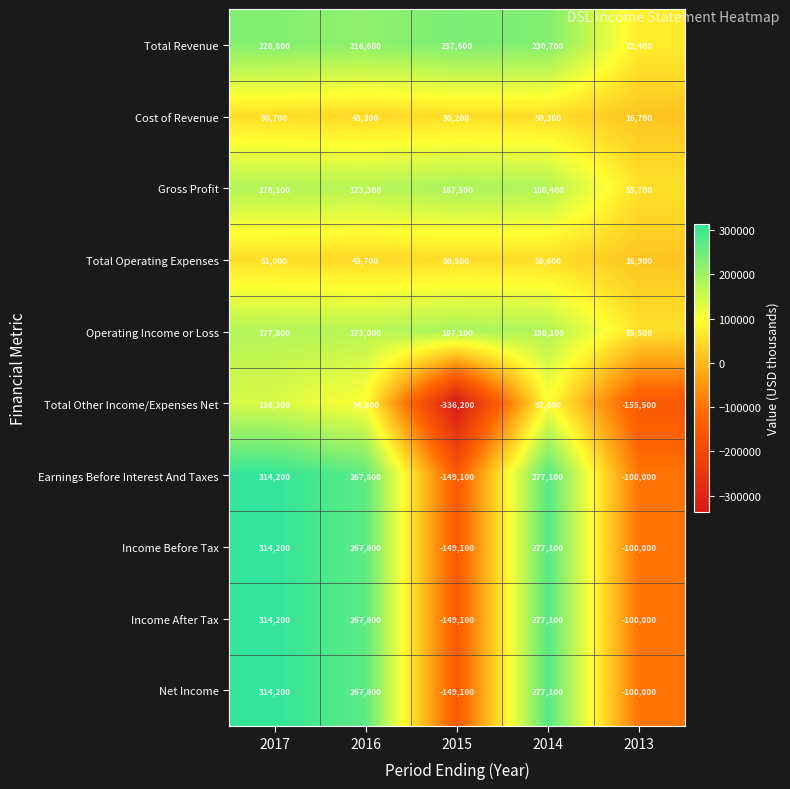

What is the lowest value of the Total Other Income/Expenses Net series?

-336200